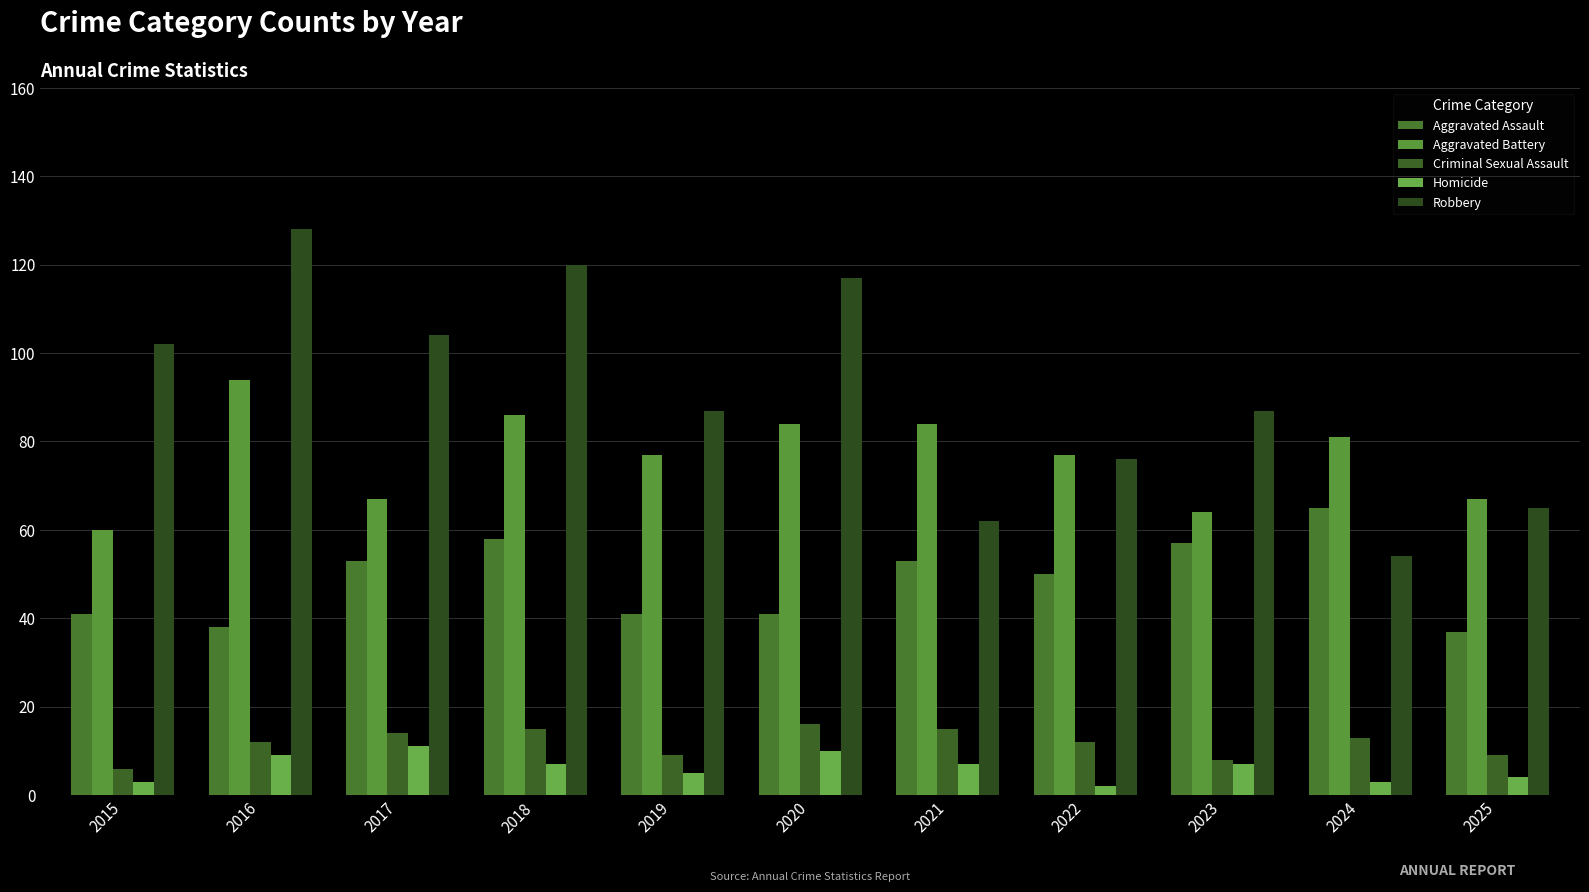

The value of Criminal Sexual Assault at 2016 is 3. True or false?

False